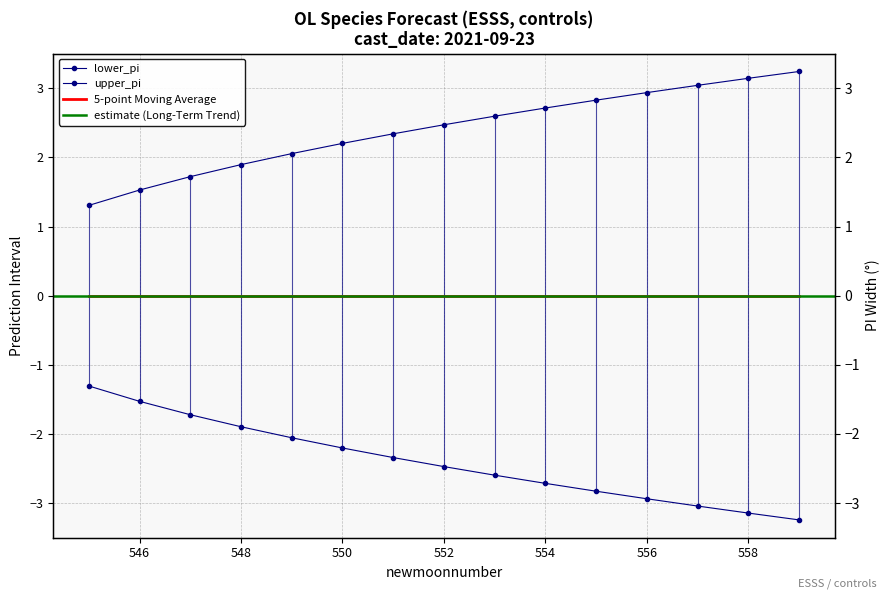

The lower_pi series shows -1.5 at 546. True or false?

True